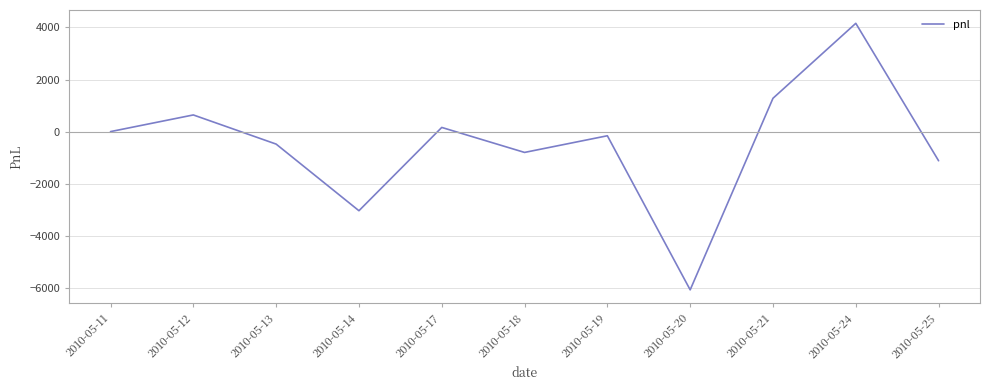

What is the change in value from 2010-05-11 to 2010-05-21?

+1280